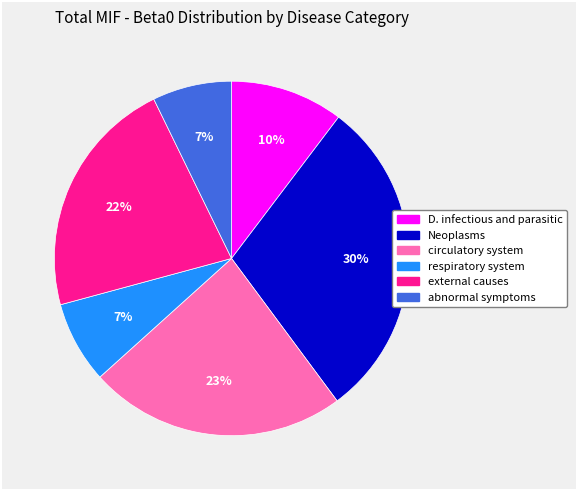

What percentage is the circulatory system slice, to the nearest percent?

23%